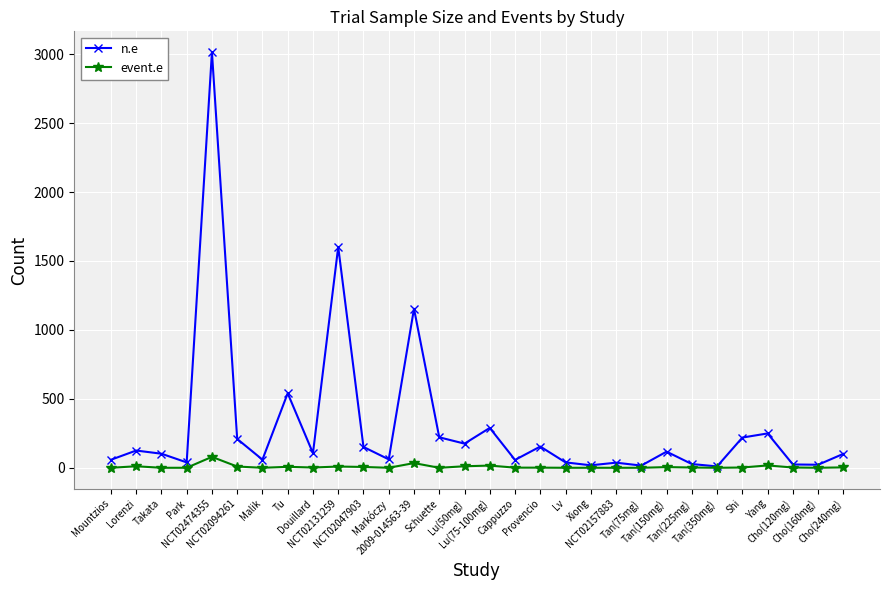

The value of n.e at NCT02047903 is 152. True or false?

True